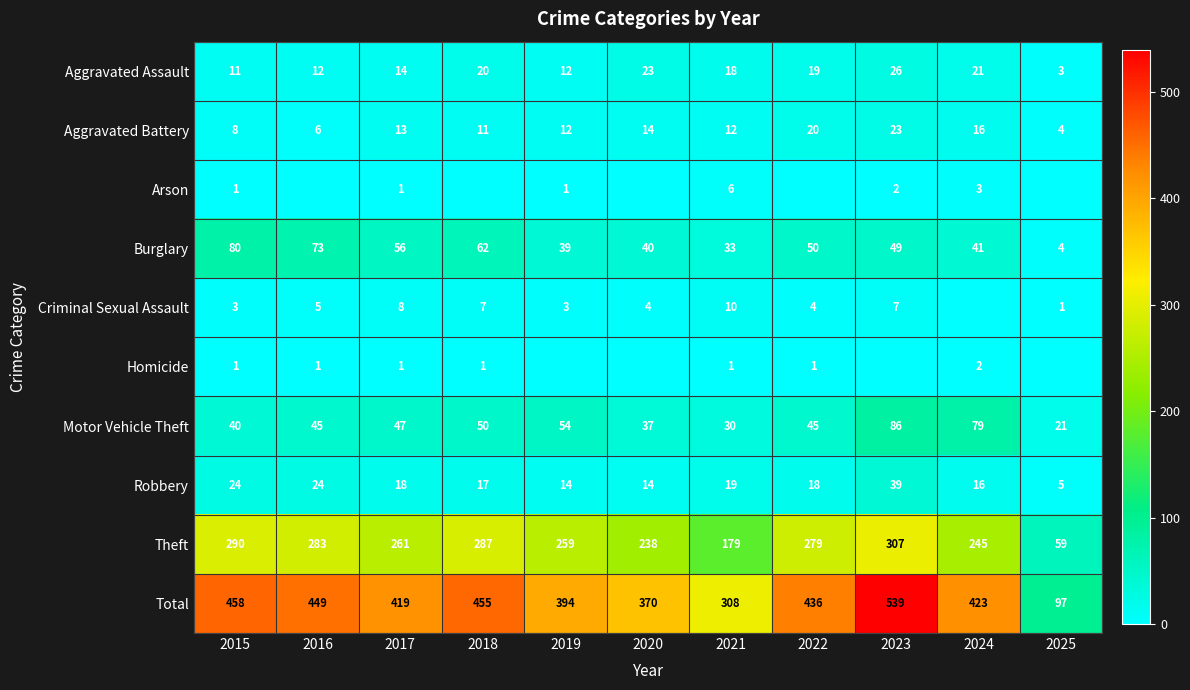

What is the approximate value of Aggravated Assault at 2022, to the nearest 10?

20